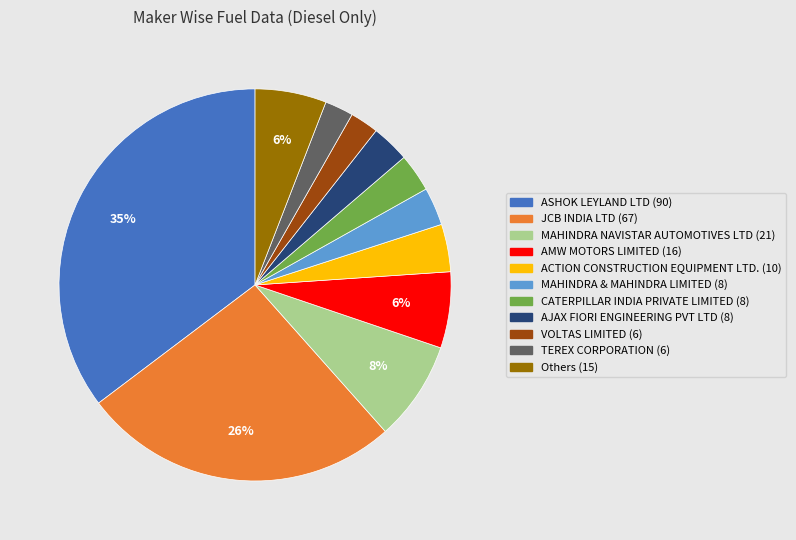

To the nearest percent, what is the average slice percentage?

9%